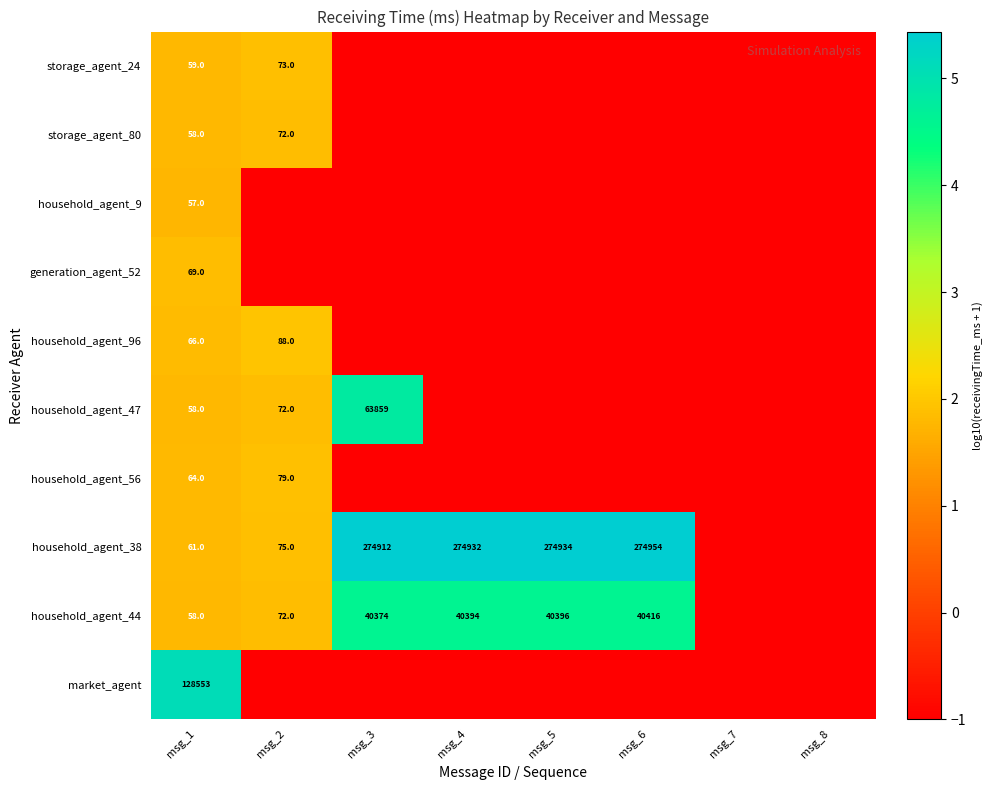

What is the total value across all series at msg_1?

129103